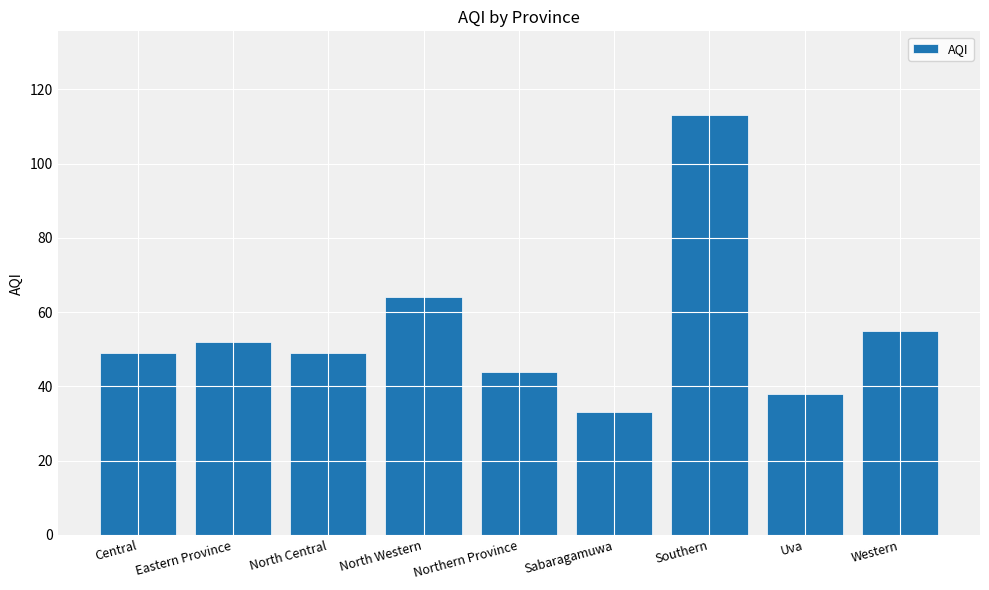

True or false: the data shows 33 at Sabaragamuwa.

True